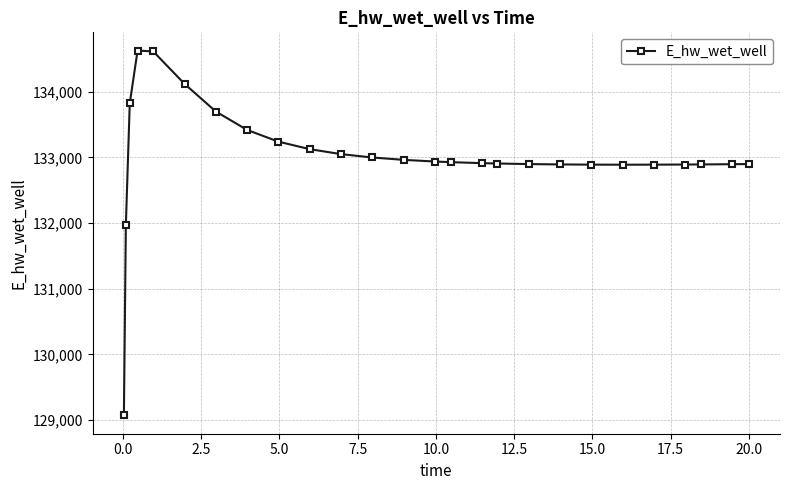

What is the difference between the second highest and minimum values?

5545.5